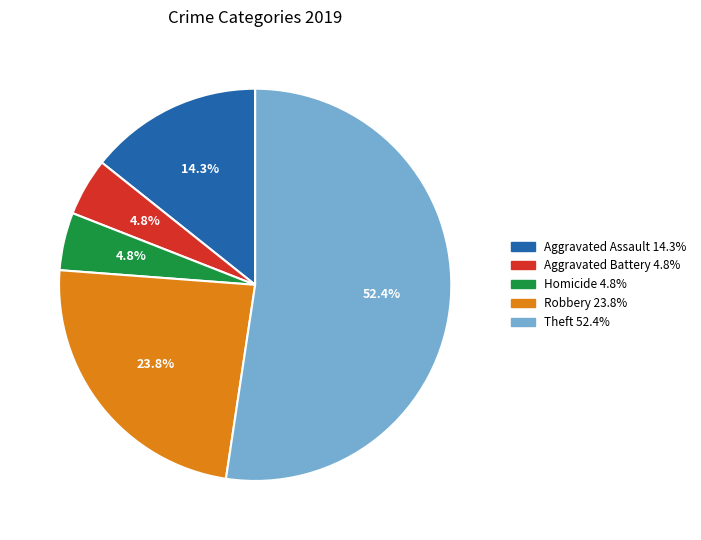

Is there a majority slice in this chart?

Yes